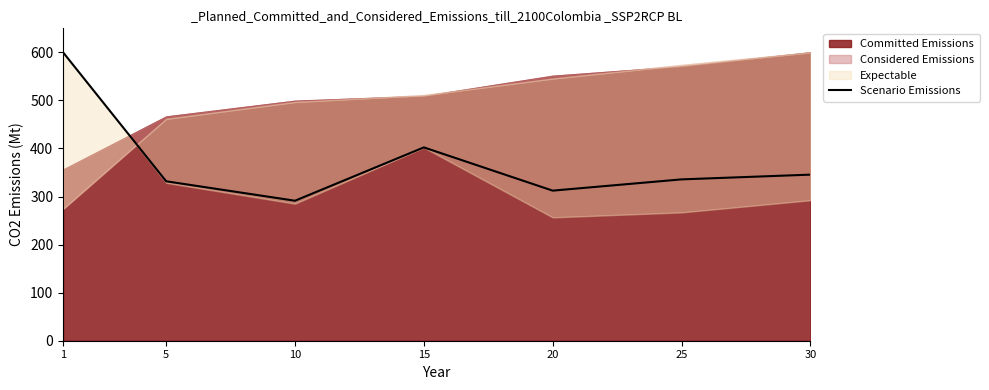

What is the smallest value displayed?

291.3